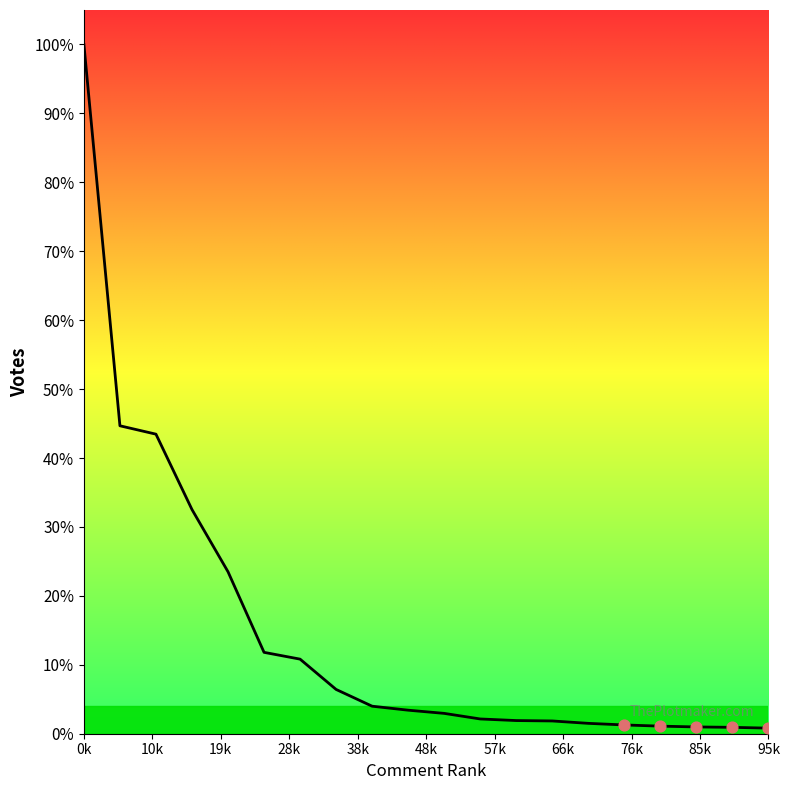

Does the chart have visible grid lines?

No